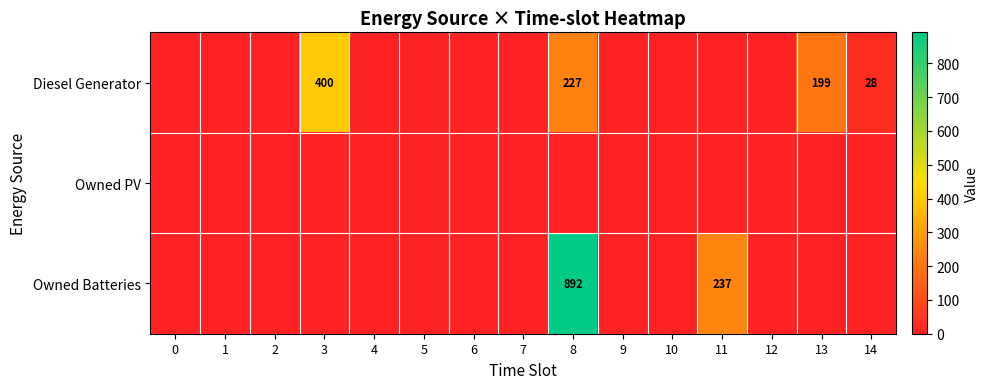

What is the difference between the maximum and minimum values in the Diesel Generator series?

400